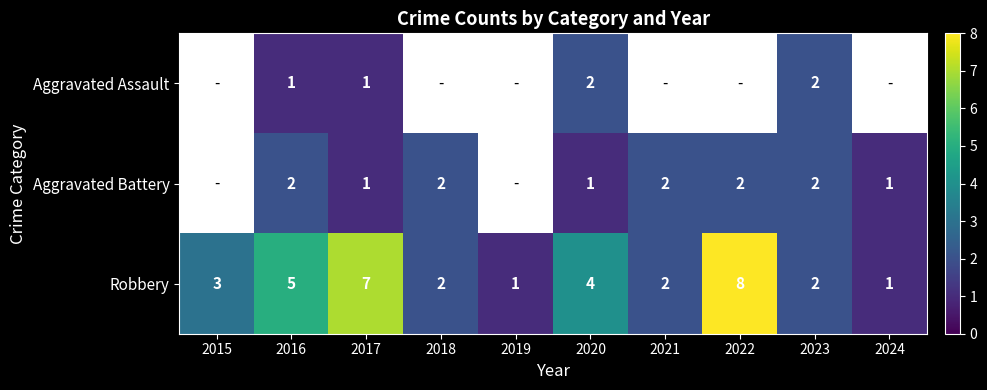

True or false: Aggravated Assault has a value of 1 at 2016.

True